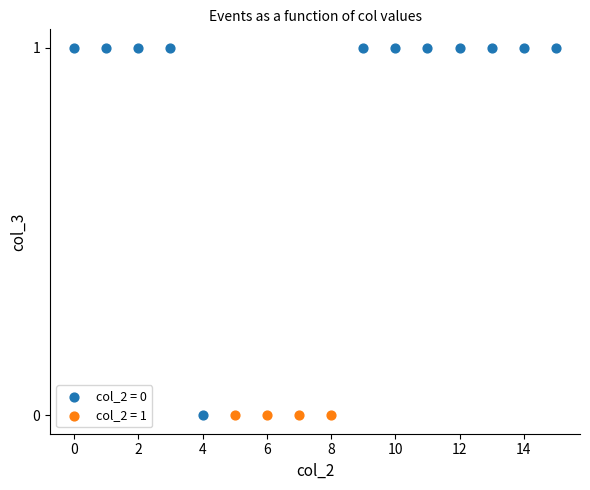

Which series reaches the maximum Y coordinate?

col_2 = 0